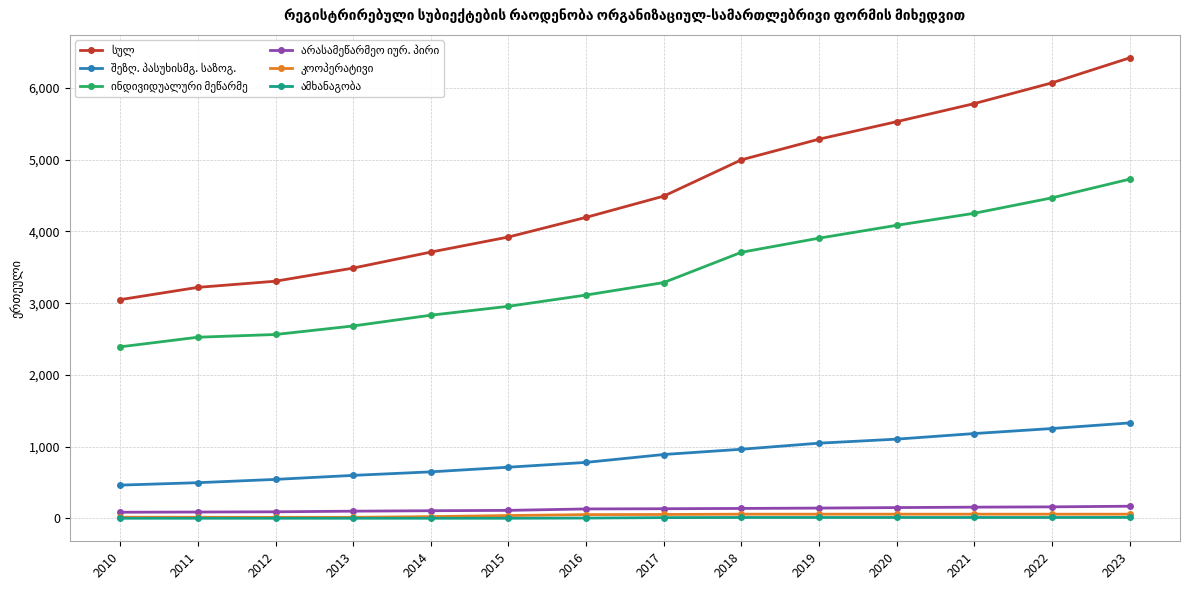

What is the greatest value displayed?

6420